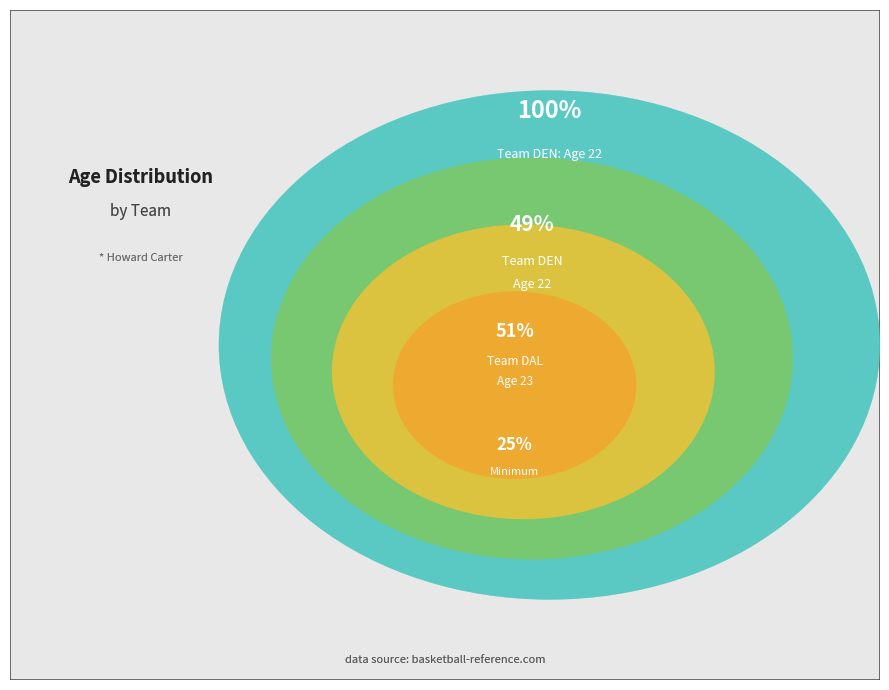

What percentage do DEN and DAL together represent?

100.0%